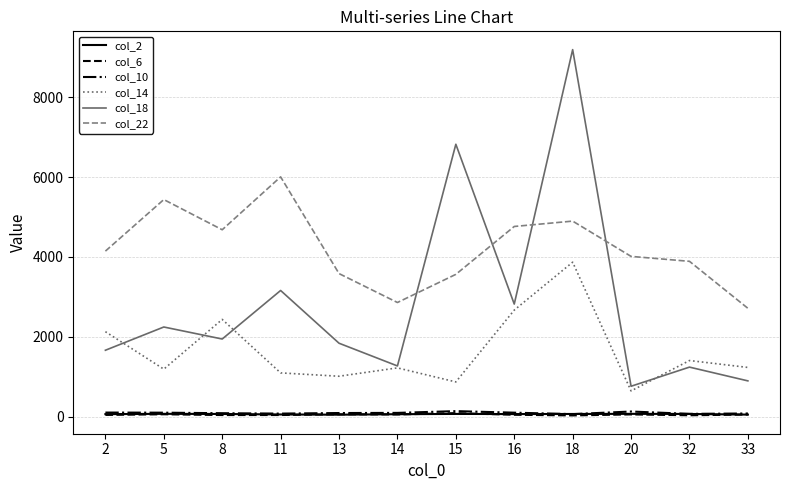

The value of col_14 at 11 is 1097.1. True or false?

True